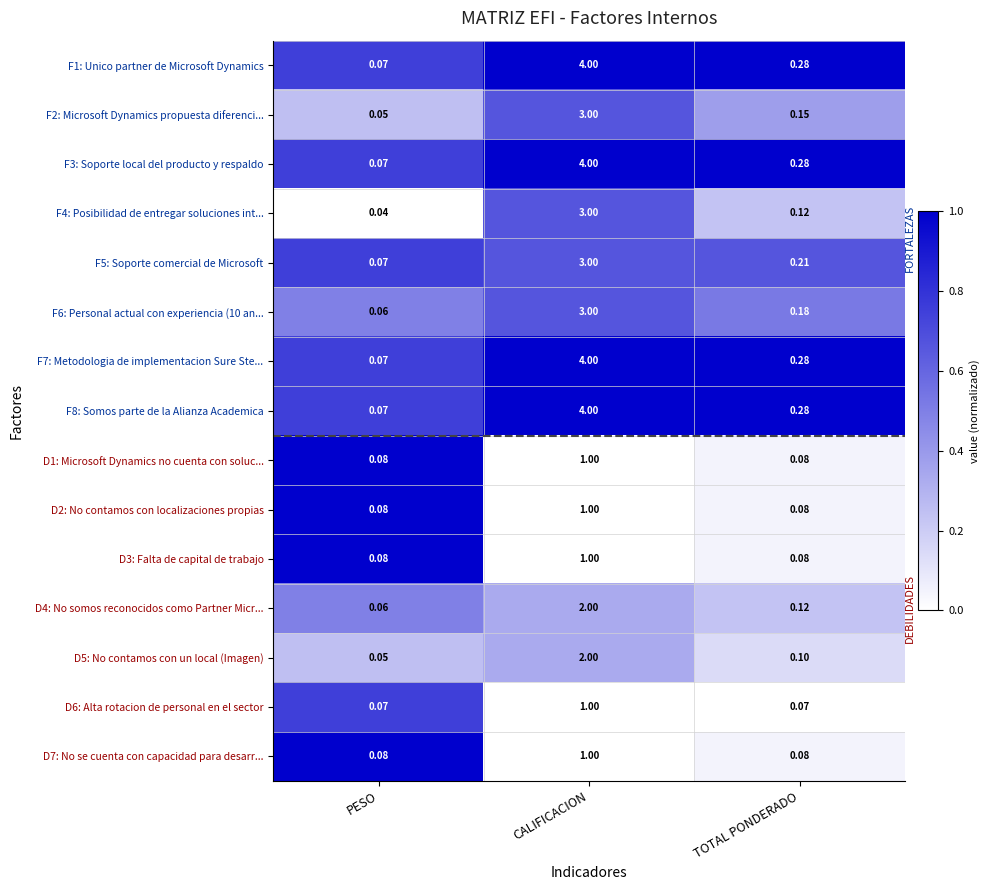

At which label is F3: Soporte local del producto y respaldo closest to 2?

TOTAL PONDERADO